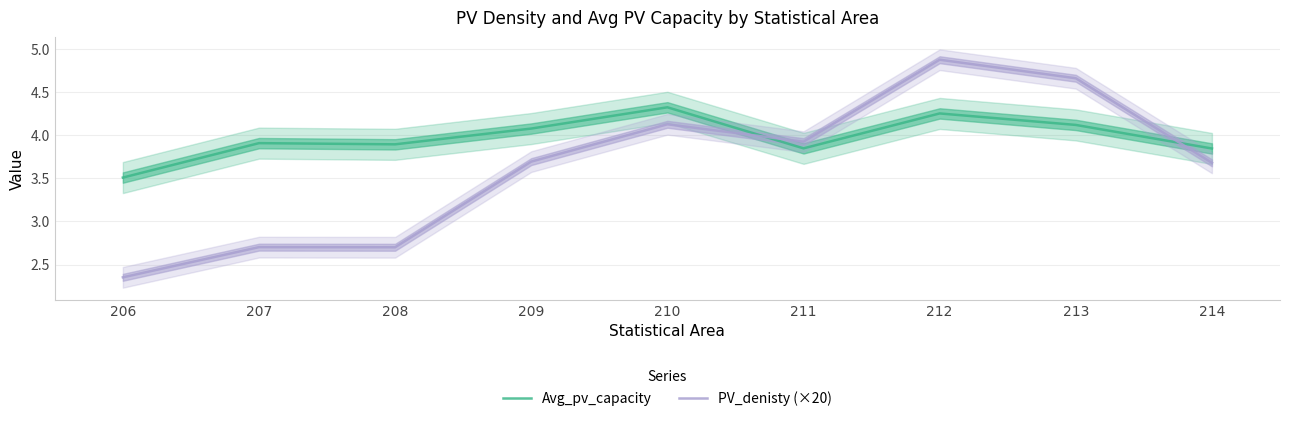

The PV_denisty (×20) series shows 4.7 at 213. True or false?

True